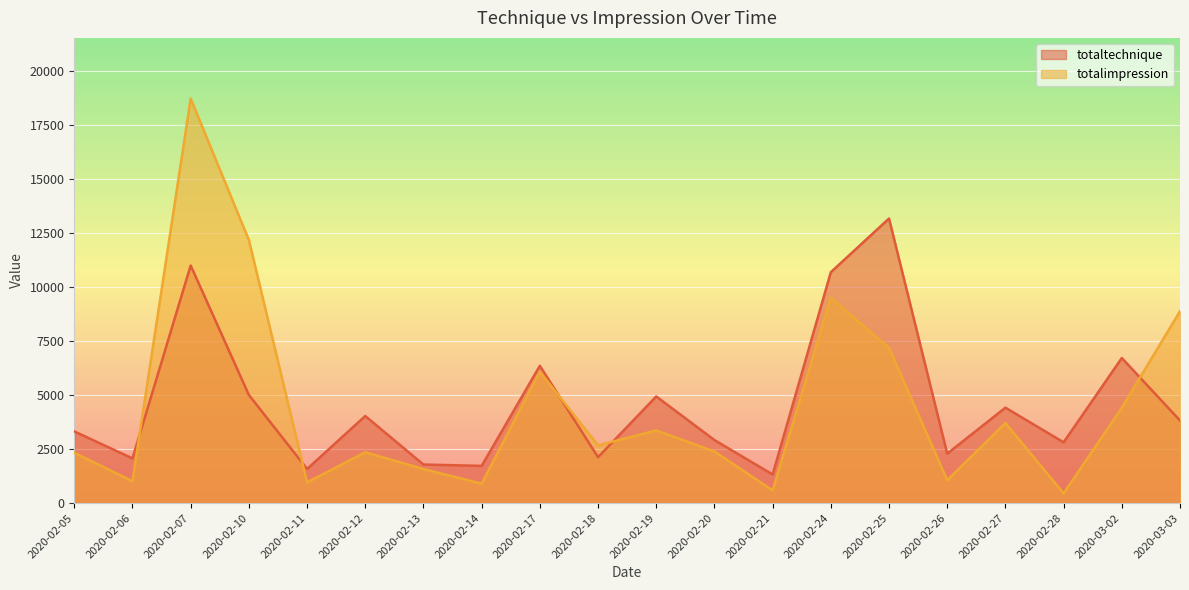

The value of totalimpression at 2020-02-12 is 2355.0. True or false?

True